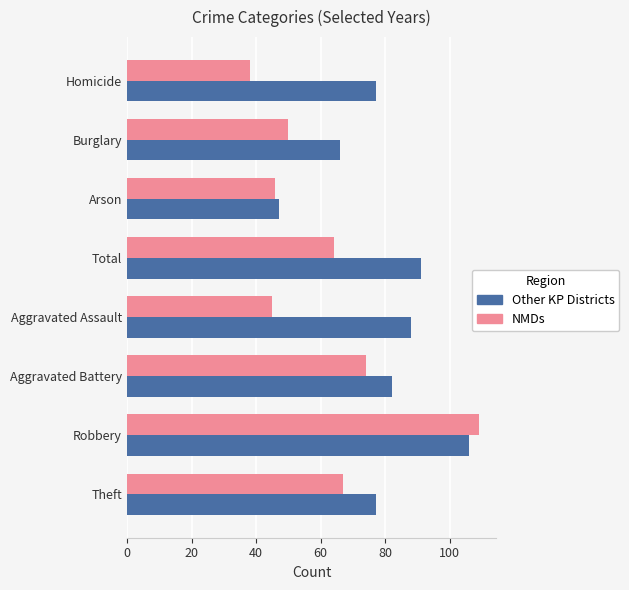

What is the minimum value shown in the chart?

38